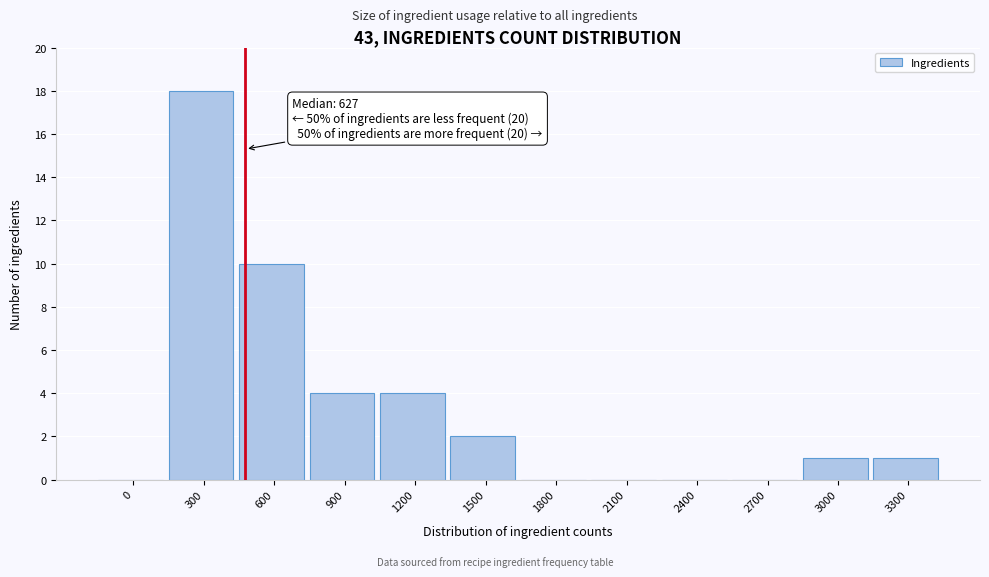

Reading left to right, extract all data points from this chart.

0=0	300=18	600=10	900=4	1200=4	1500=2	1800=0	2100=0	2400=0	2700=0	3000=1	3300=1